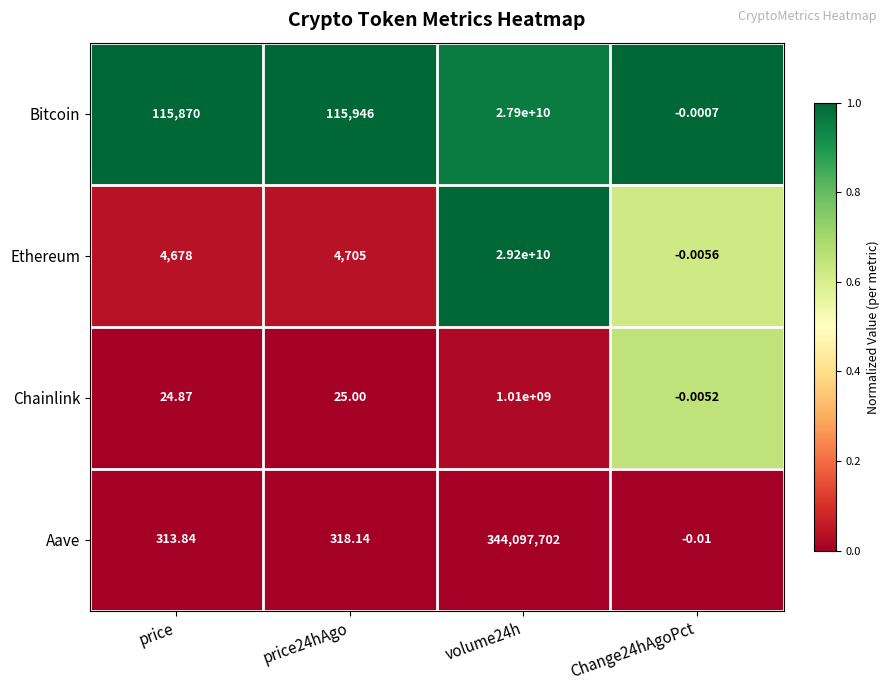

Which series has the largest total across all categories?

Ethereum